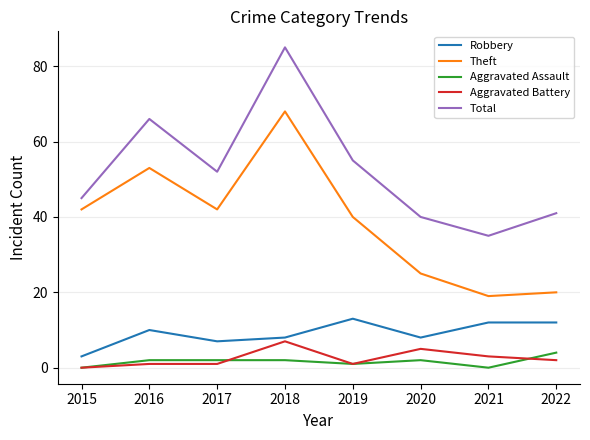

Is the value of Aggravated Battery at 2016 greater than the value of Aggravated Assault at 2020?

No